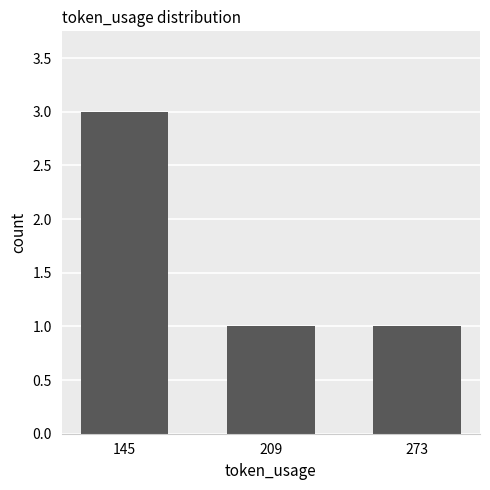

What is the maximum value shown in the chart?

3